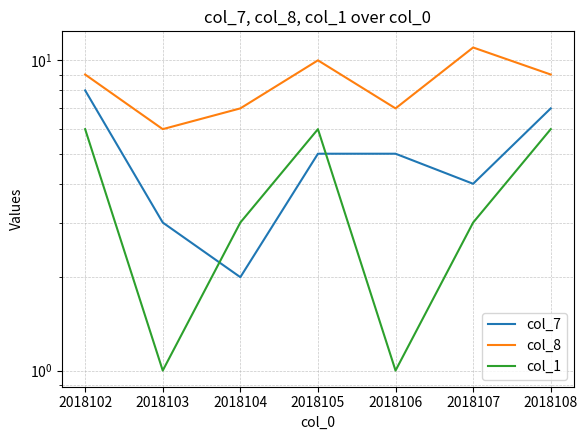

At which category does col_8 reach its first local peak?

2018105